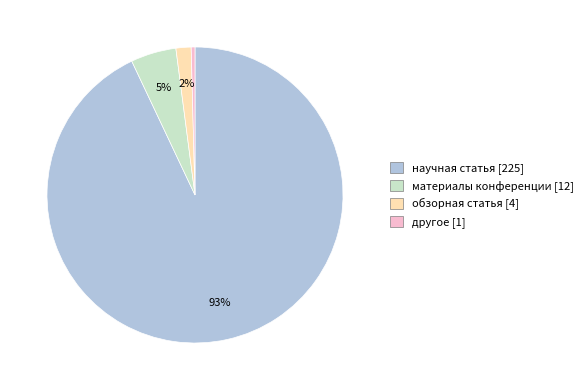

Which slice is the largest?

научная статья